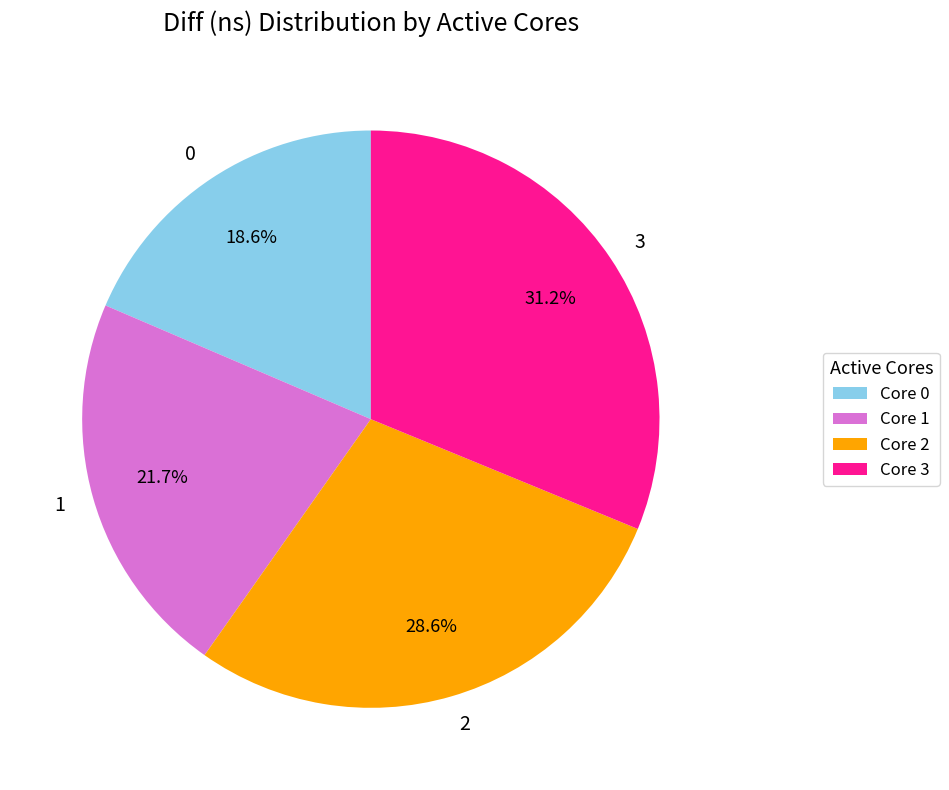

Does 3 represent more than half of the total?

No